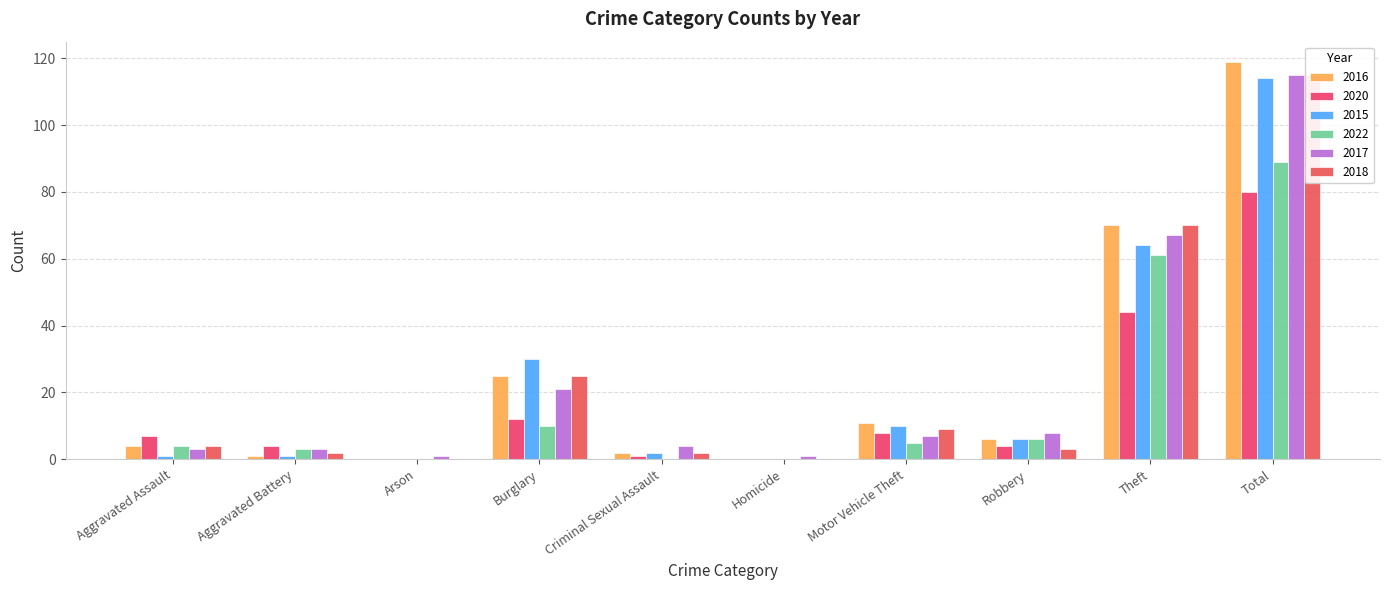

Which series has the largest total across all categories?

2016